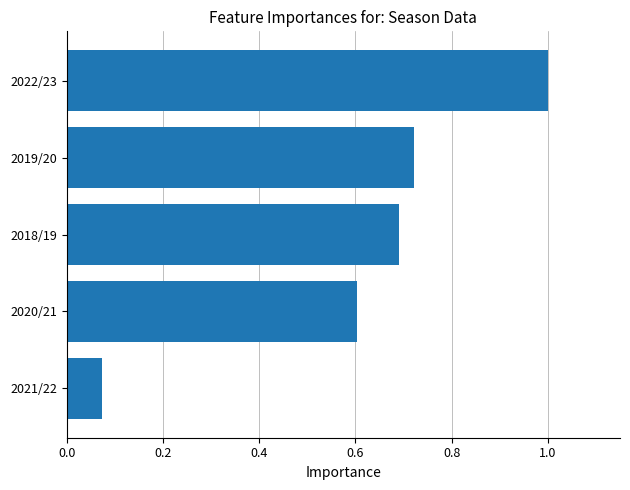

What is the greatest value displayed?

1.0